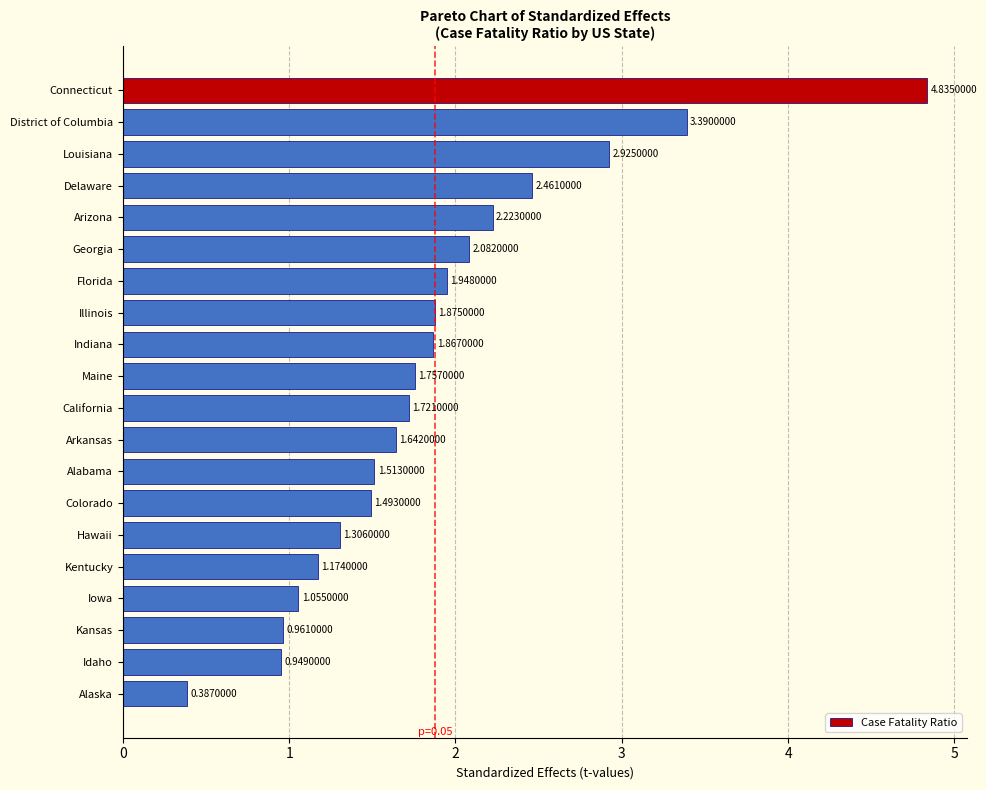

List the labels in order of value, smallest first.

Alaska, Idaho, Kansas, Iowa, Kentucky, Hawaii, Colorado, Alabama, Arkansas, California, Maine, Indiana, Illinois, Florida, Georgia, Arizona, Delaware, Louisiana, District of Columbia, Connecticut